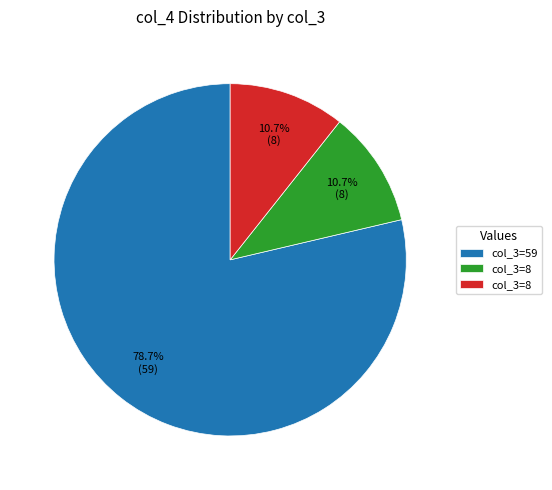

Is there a majority slice in this chart?

Yes